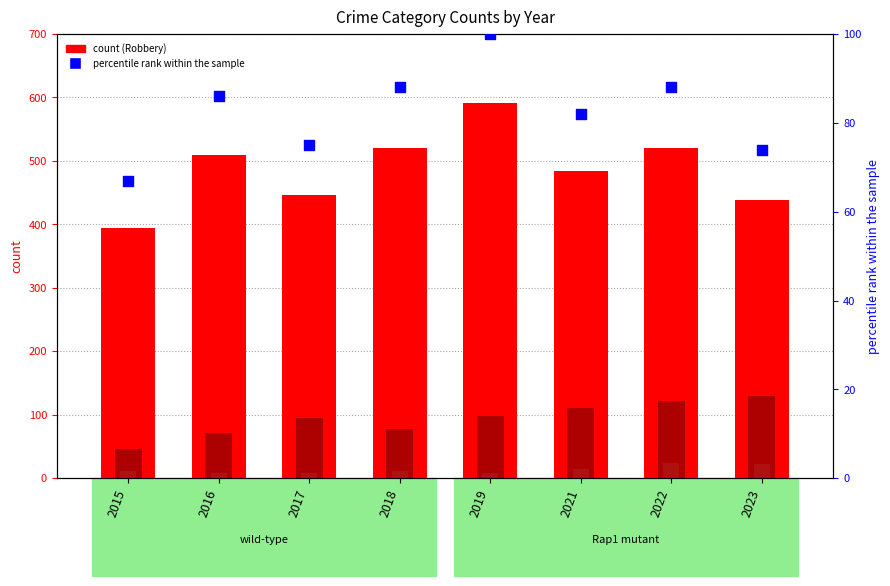

At how many categories does at least one series exceed 416?

7